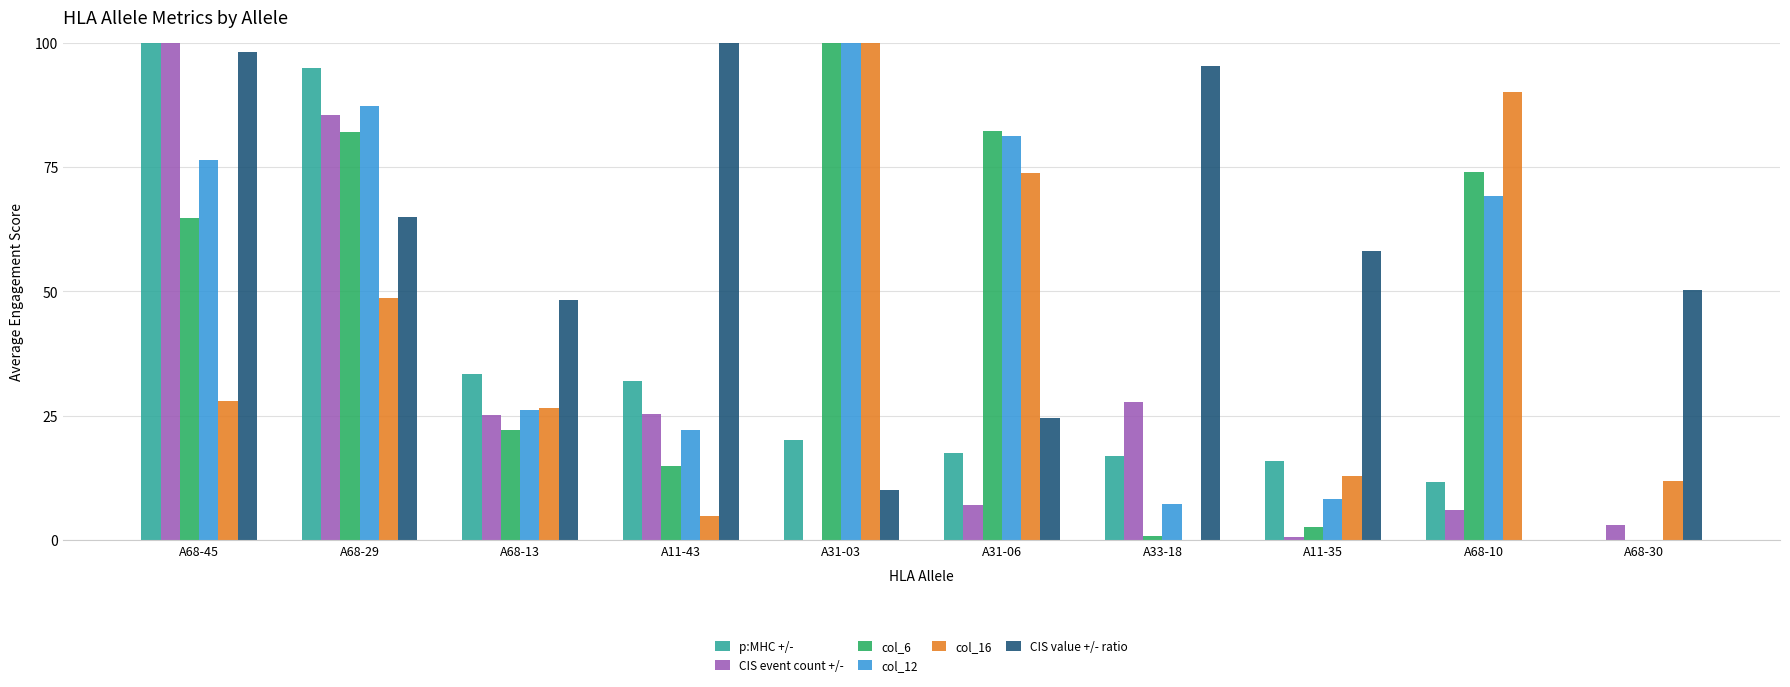

What is the total value across all series at A11-43?

199.4